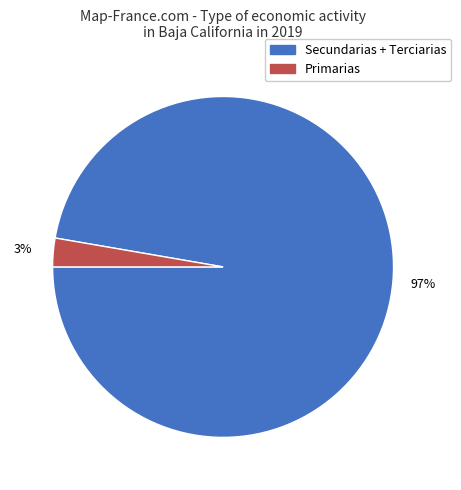

Is there any slice that represents more than half of the pie?

Yes